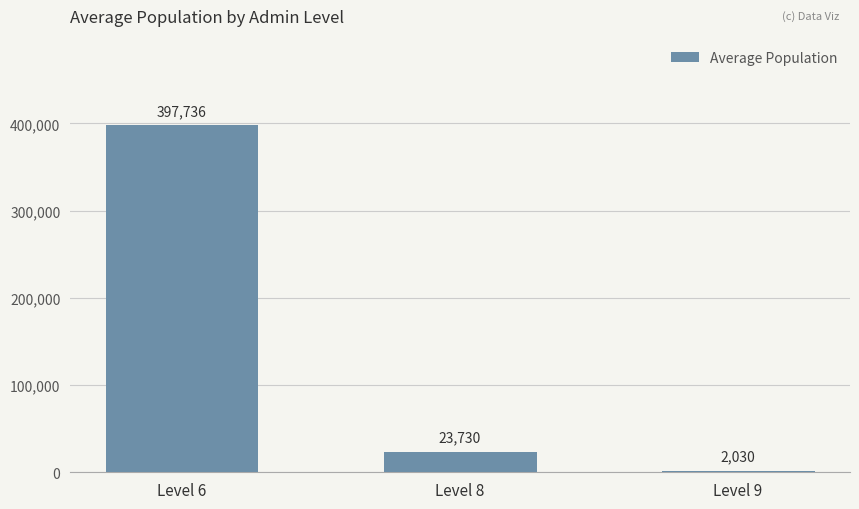

What is the difference between the values at Level 8 and Level 6?

374006.8